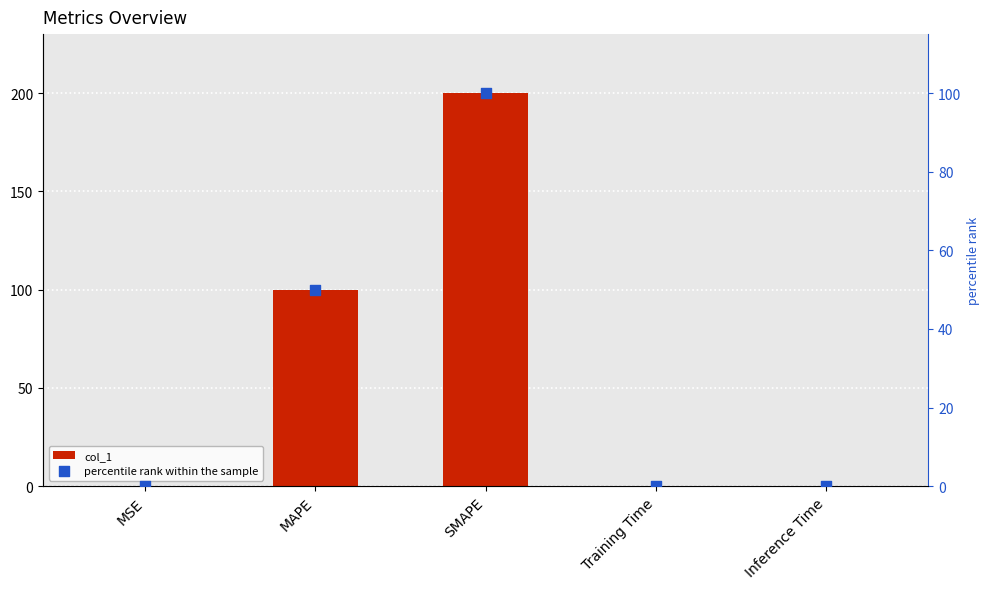

Which series reaches the maximum Y coordinate?

col_1